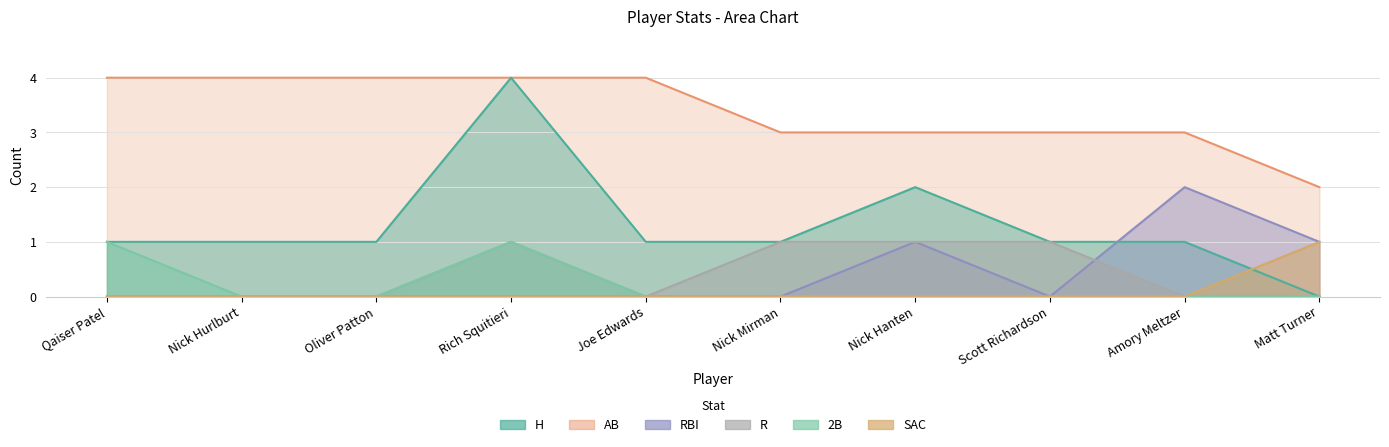

At which label is AB closest to 3?

Nick Mirman